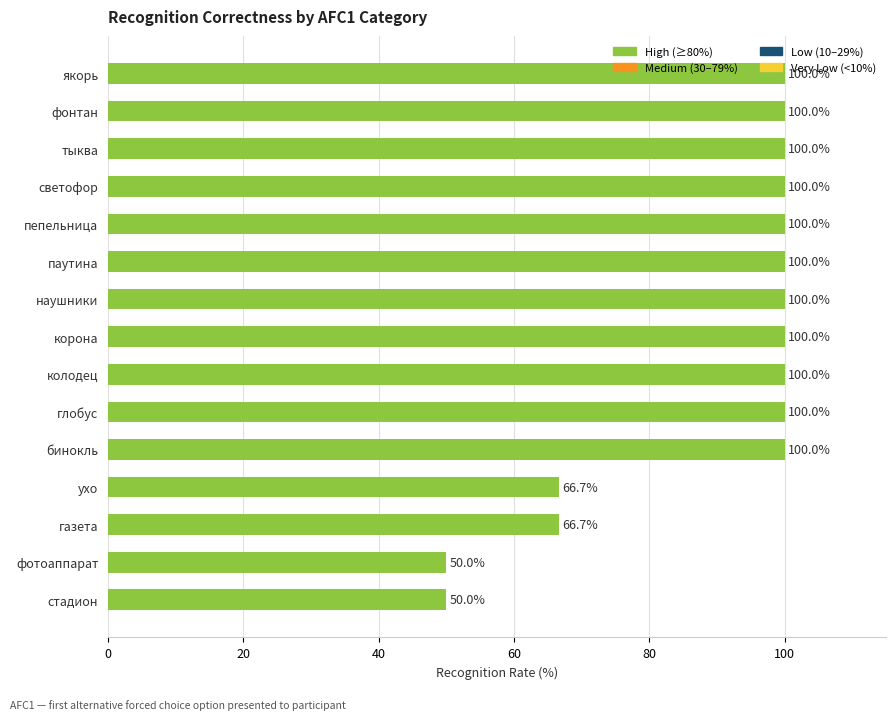

What is the minimum value shown in the chart?

50.0